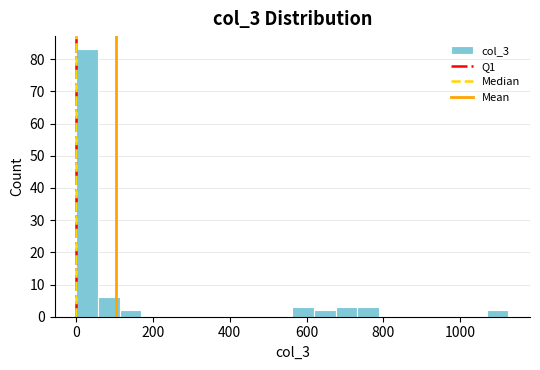

Around what value on the x-axis is the tallest bar? Give the approximate position of its centre, as read against the axis.

20